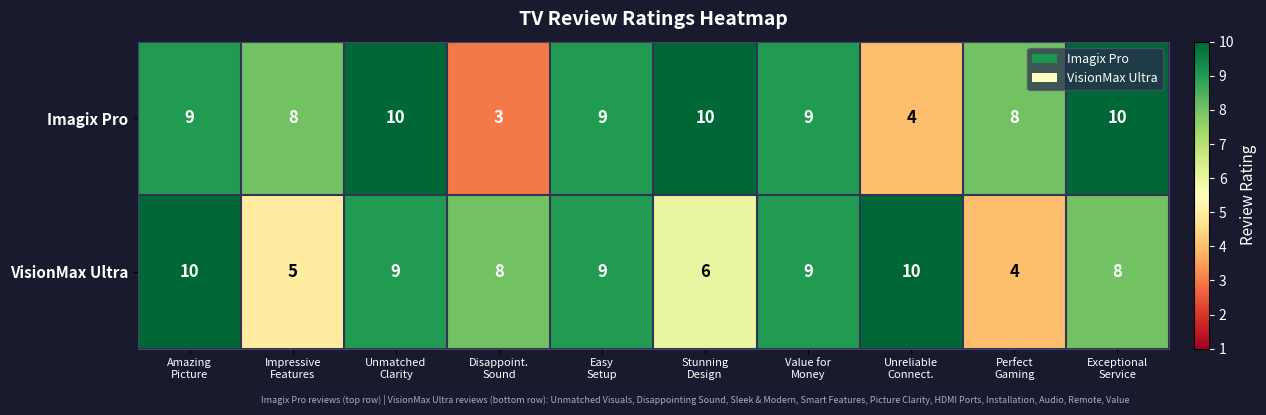

What is the maximum value shown in the chart?

10